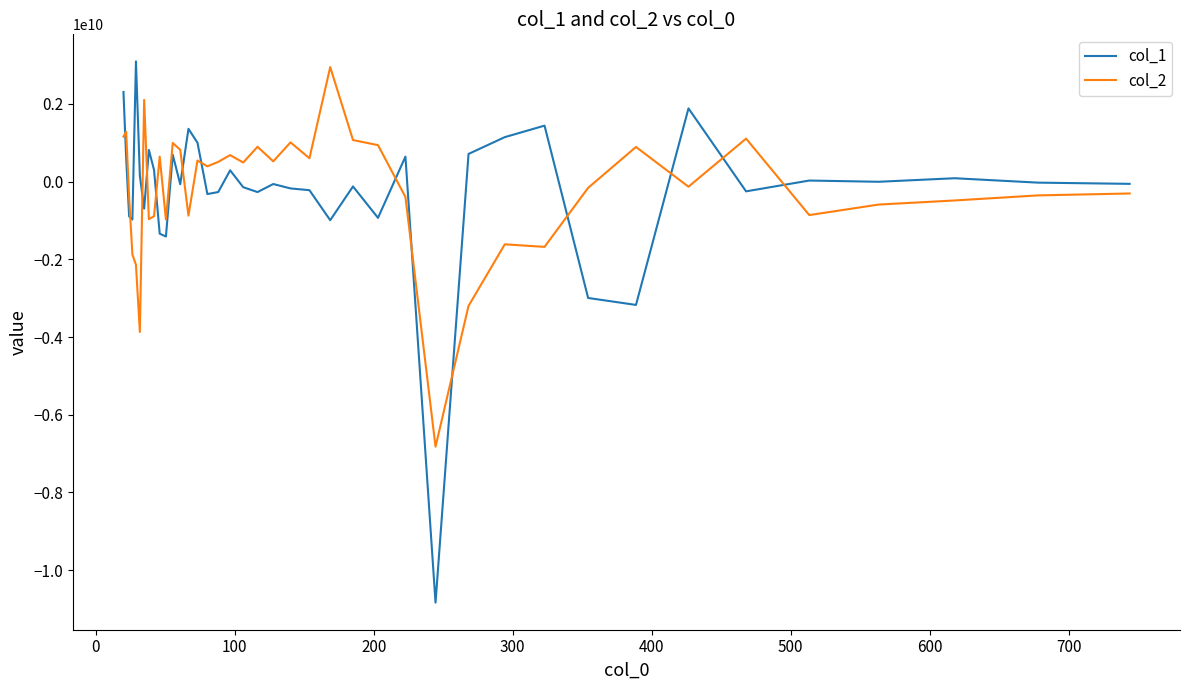

Which series has the widest spread of values?

col_1